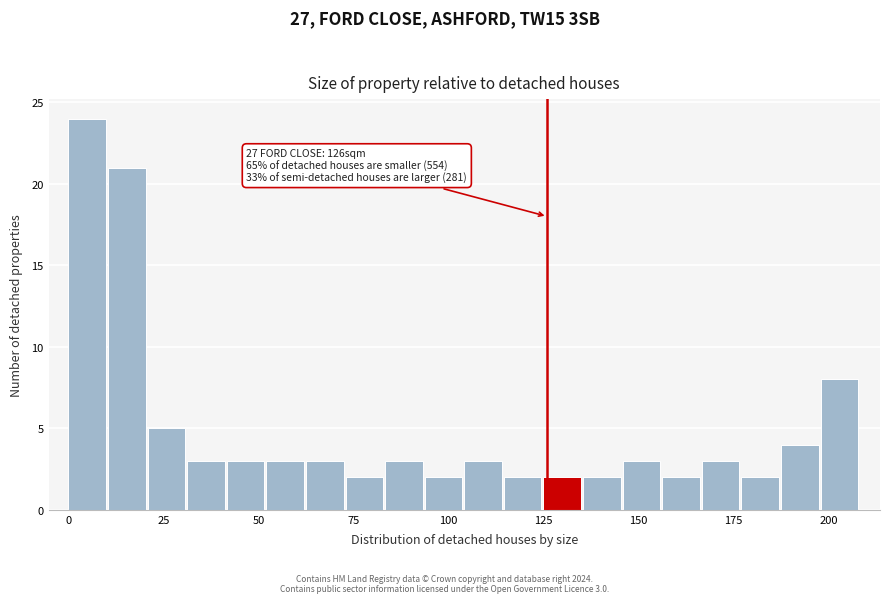

Read against the x-axis, roughly where is the centre of the tallest bar?

5